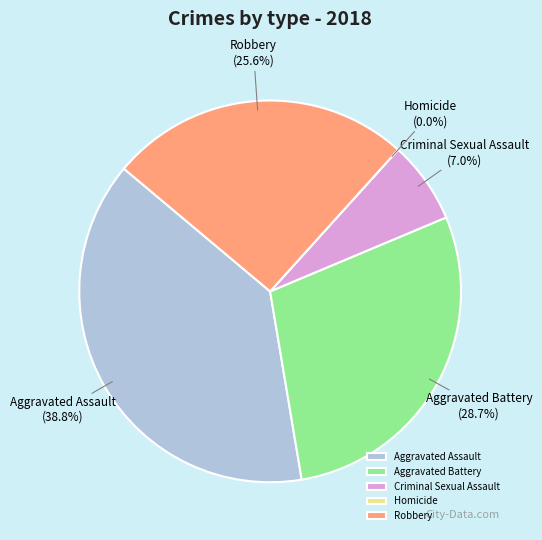

To the nearest percent, what portion does Criminal Sexual Assault represent?

7%